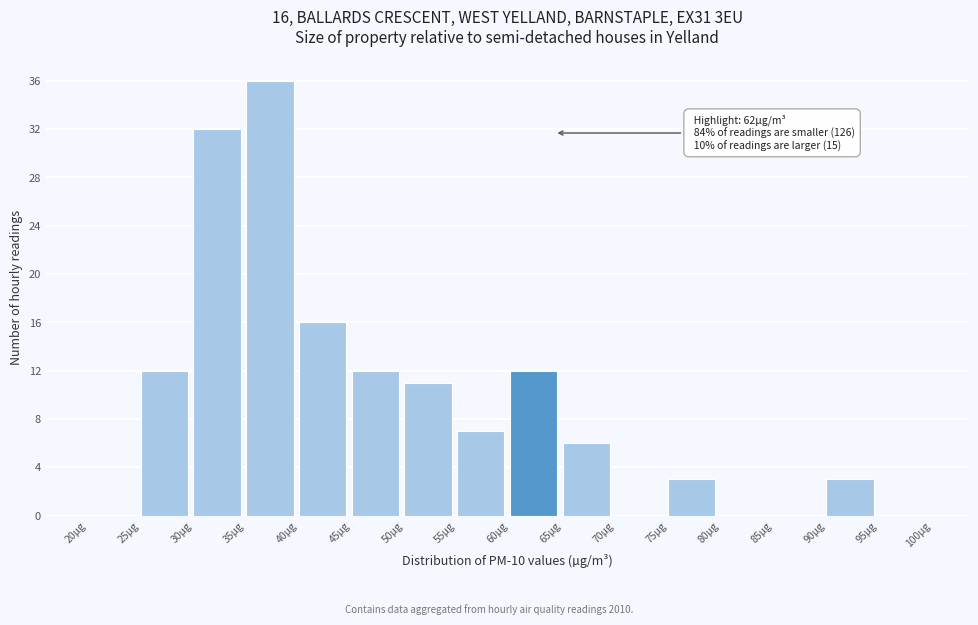

Which range on the x-axis has the tallest bar?

35 to 40